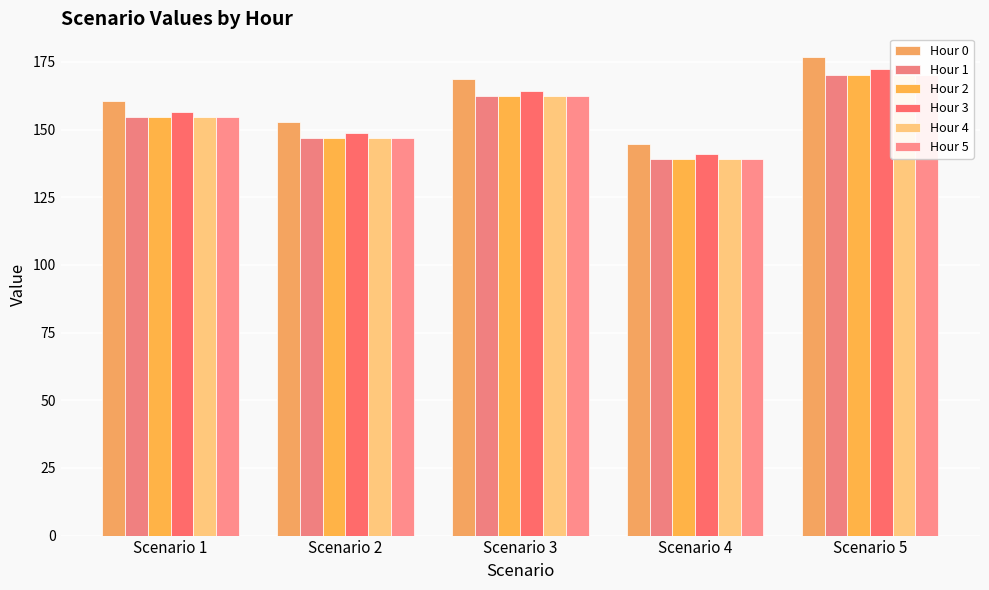

What is the highest value of the Hour 0 series?

176.7